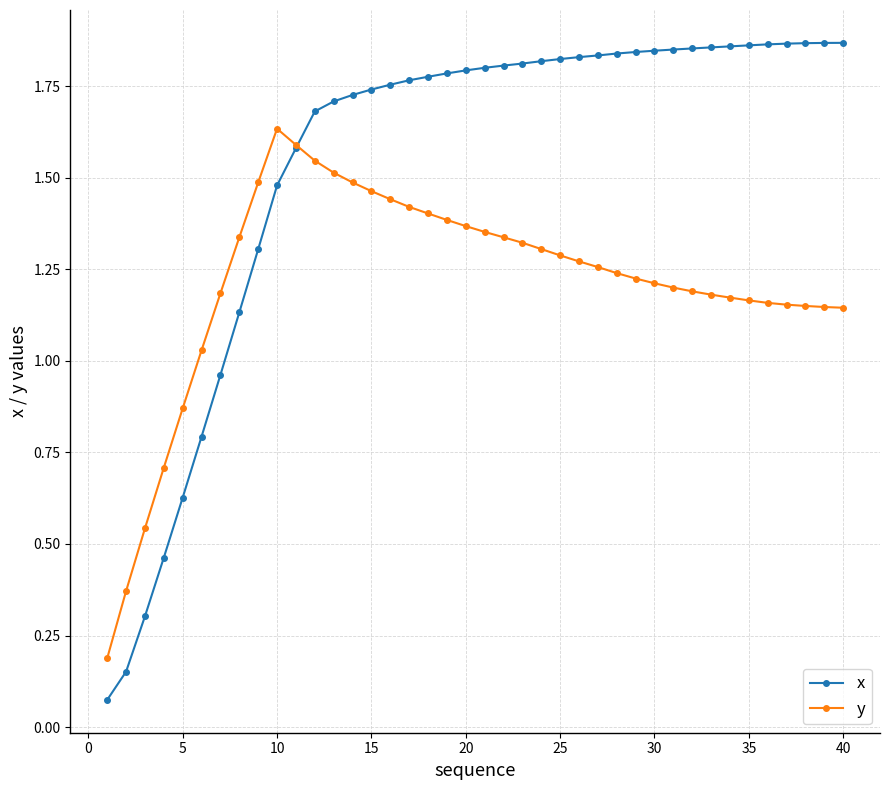

Which series has the largest total across all categories?

x